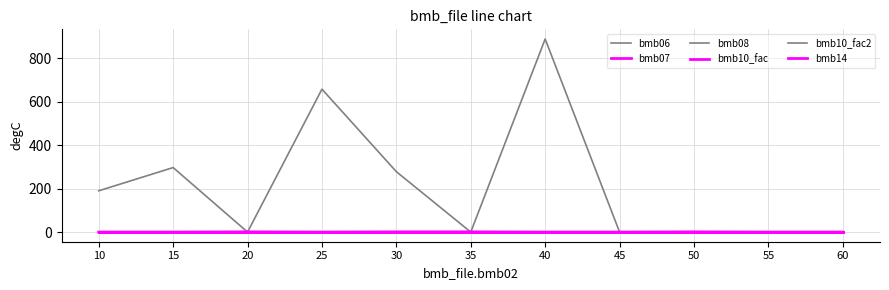

Does the chart display data point markers on the line(s)?

No